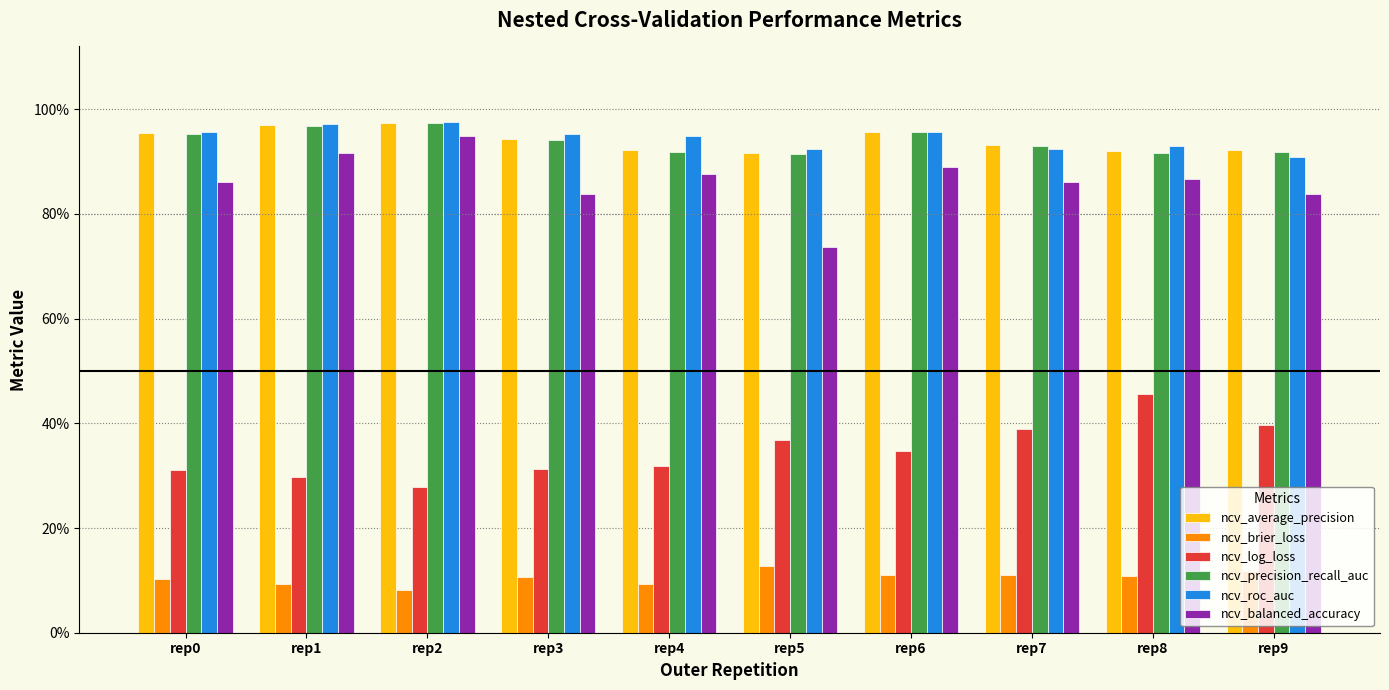

What is the sum of the ncv_precision_recall_auc values at rep5 and rep6?

1.9